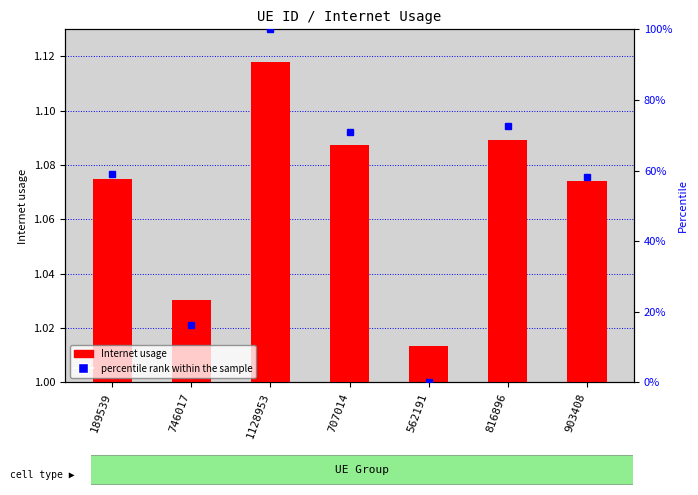

Rank the categories by value from lowest to highest.

562191, 746017, 903408, 189539, 707014, 816896, 1128953